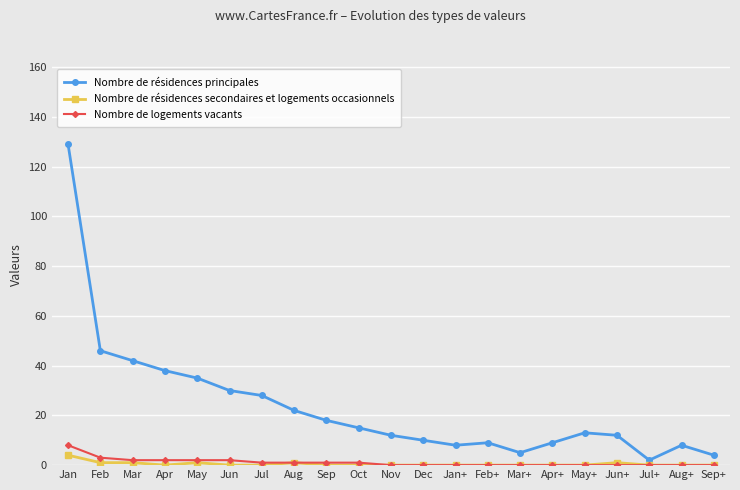

Does the chart have visible grid lines?

Yes